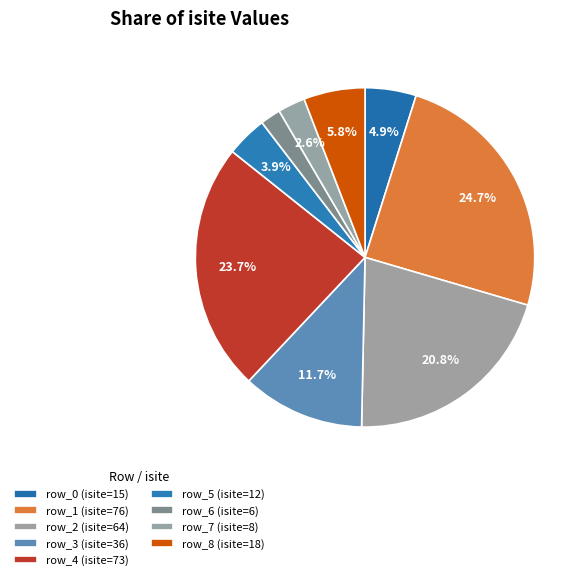

The row_8 slice represents 6% of the pie. True or false?

True